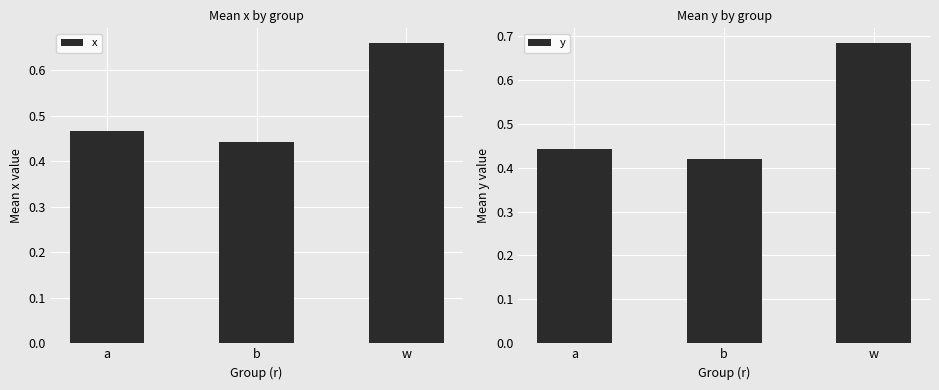

Does the chart contain stacked bars?

No